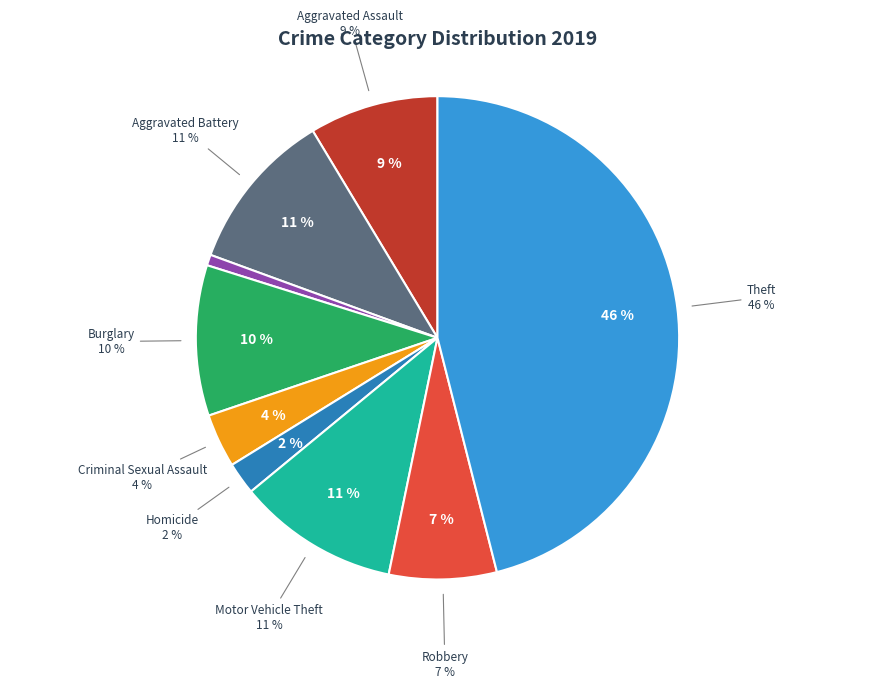

Does any single category account for the majority?

No